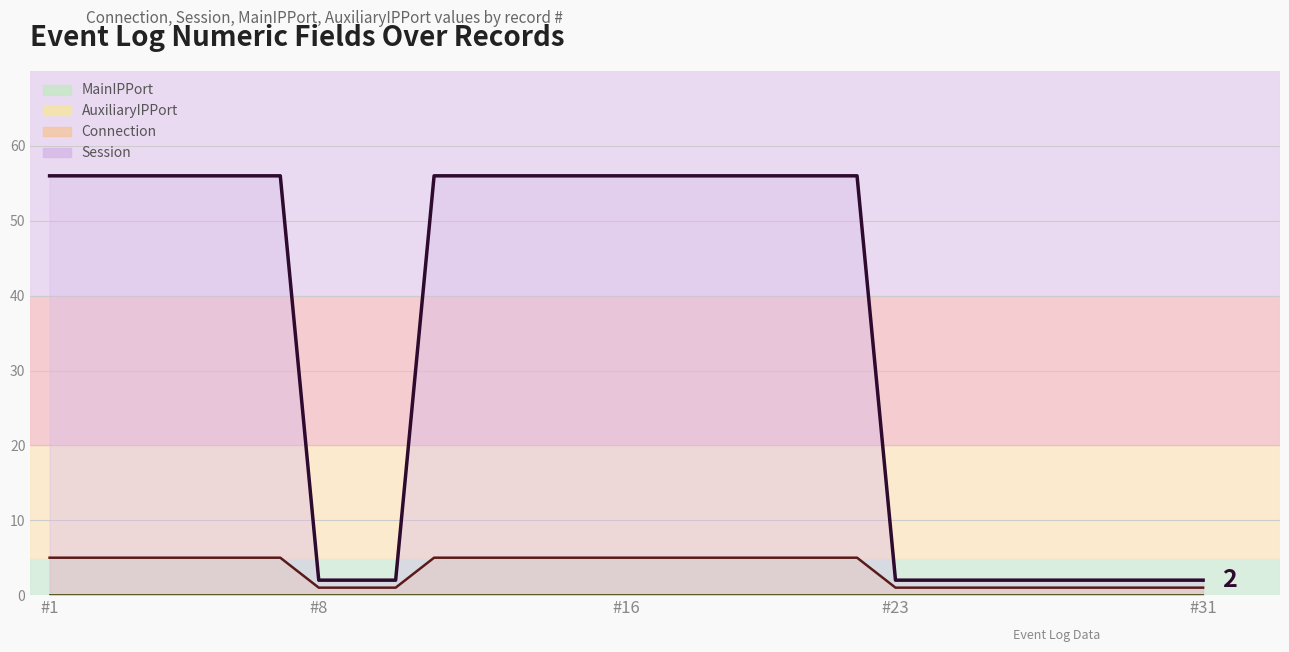

Rank the series at #23 from highest to lowest value.

Session (line), Connection (line), MainIPPort (line), AuxiliaryIPPort (line)